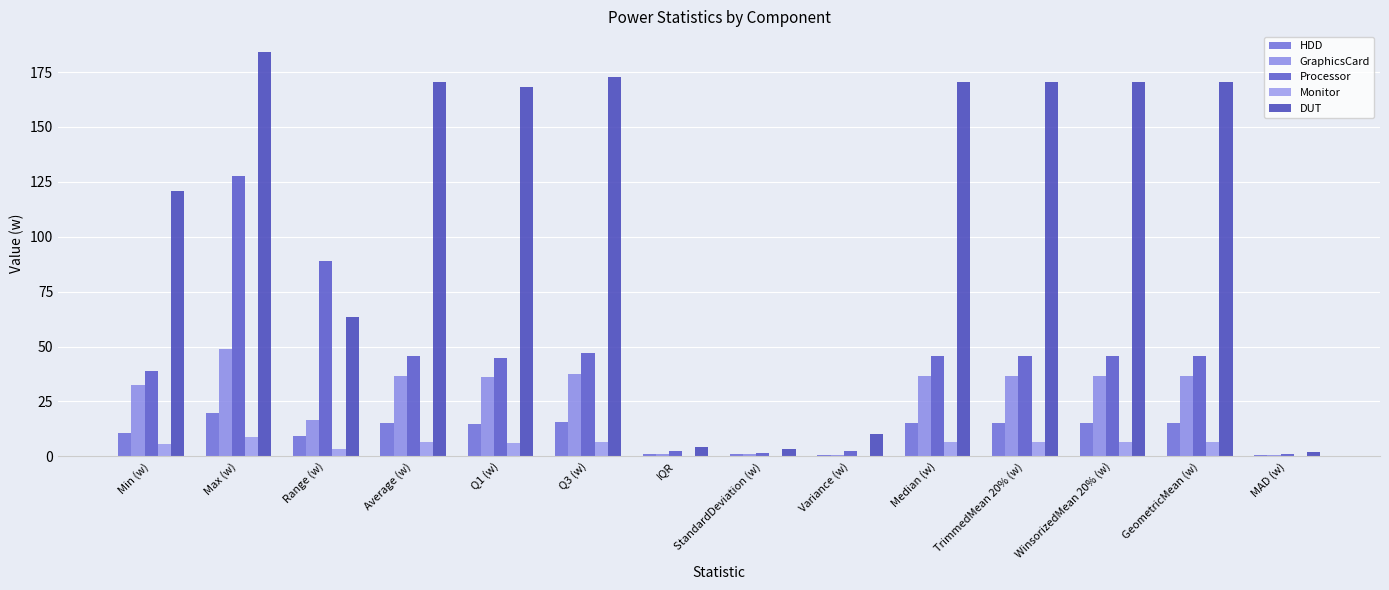

Count the number of categories in the chart.

14